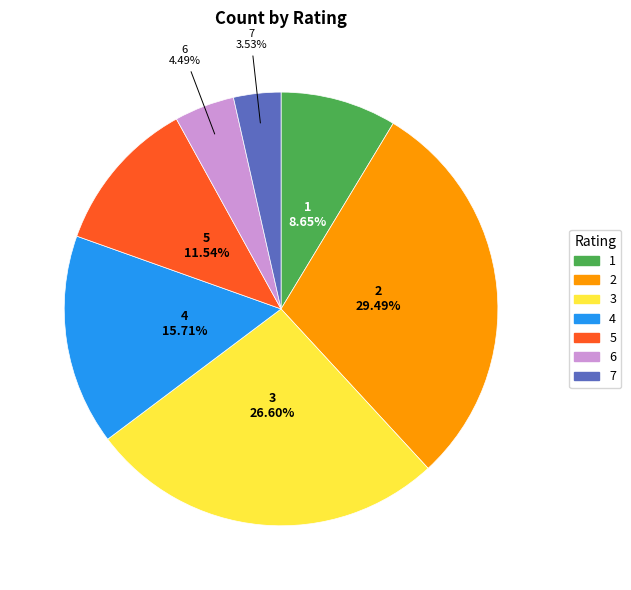

Approximately how many times larger is the value at 3 compared to 7?

7.5